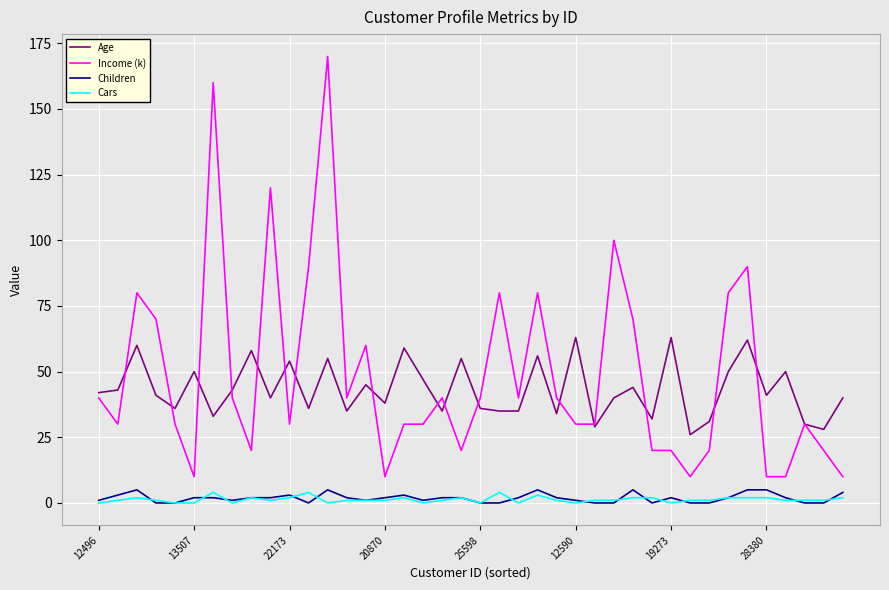

Count the Cars values in the range 1 to 2.

26